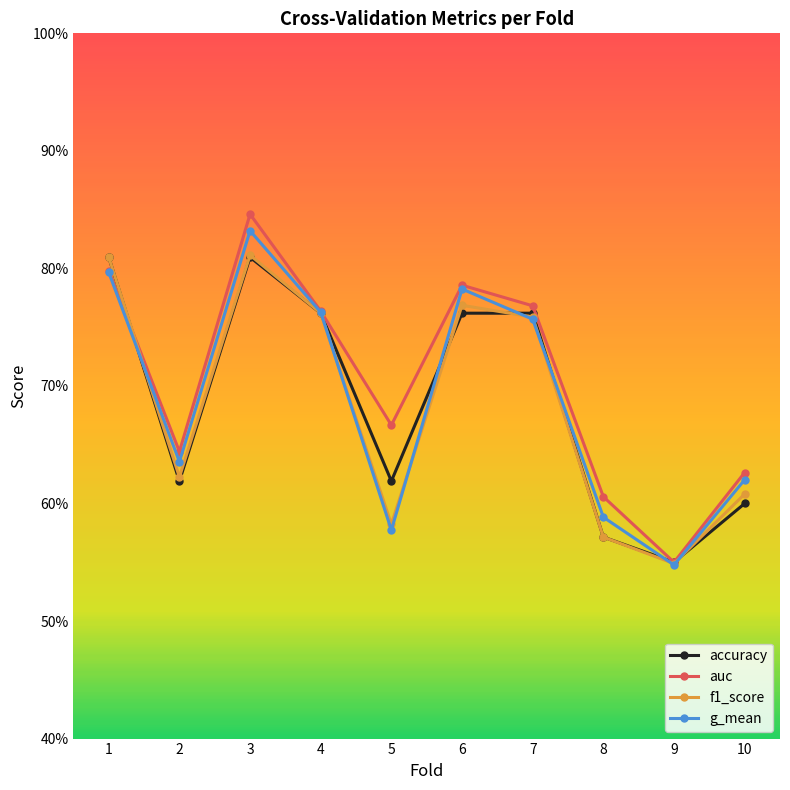

Reading left to right, what are all the values shown in this chart?

accuracy: 0.8	0.6	0.8	0.8	0.6	0.8	0.8	0.6	0.6	0.6
auc: 0.8	0.6	0.8	0.8	0.7	0.8	0.8	0.6	0.6	0.6
f1_score: 0.8	0.6	0.8	0.8	0.6	0.8	0.8	0.6	0.5	0.6
g_mean: 0.8	0.6	0.8	0.8	0.6	0.8	0.8	0.6	0.5	0.6